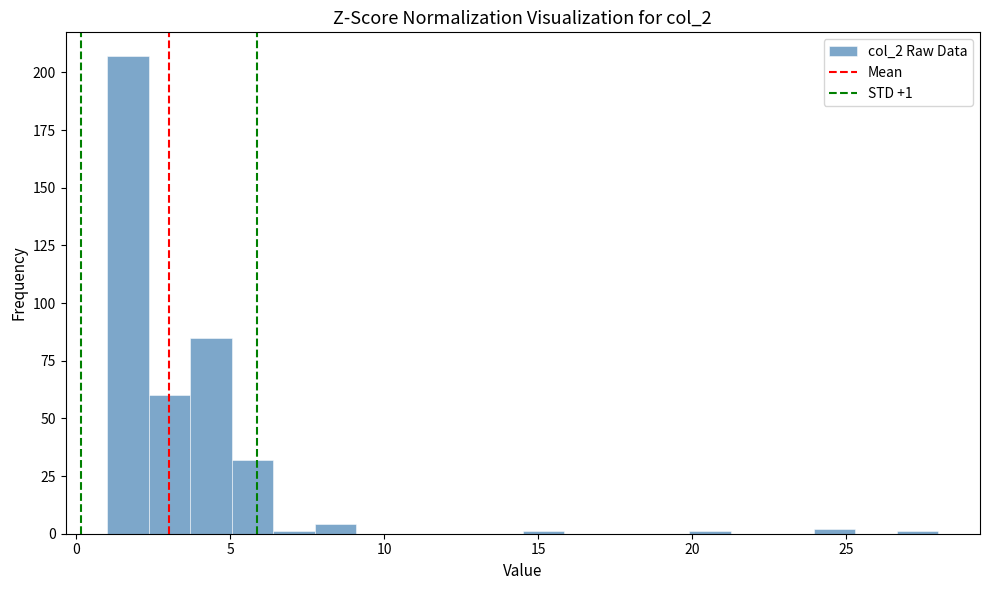

Read against the x-axis, roughly where is the centre of the tallest bar?

1.5